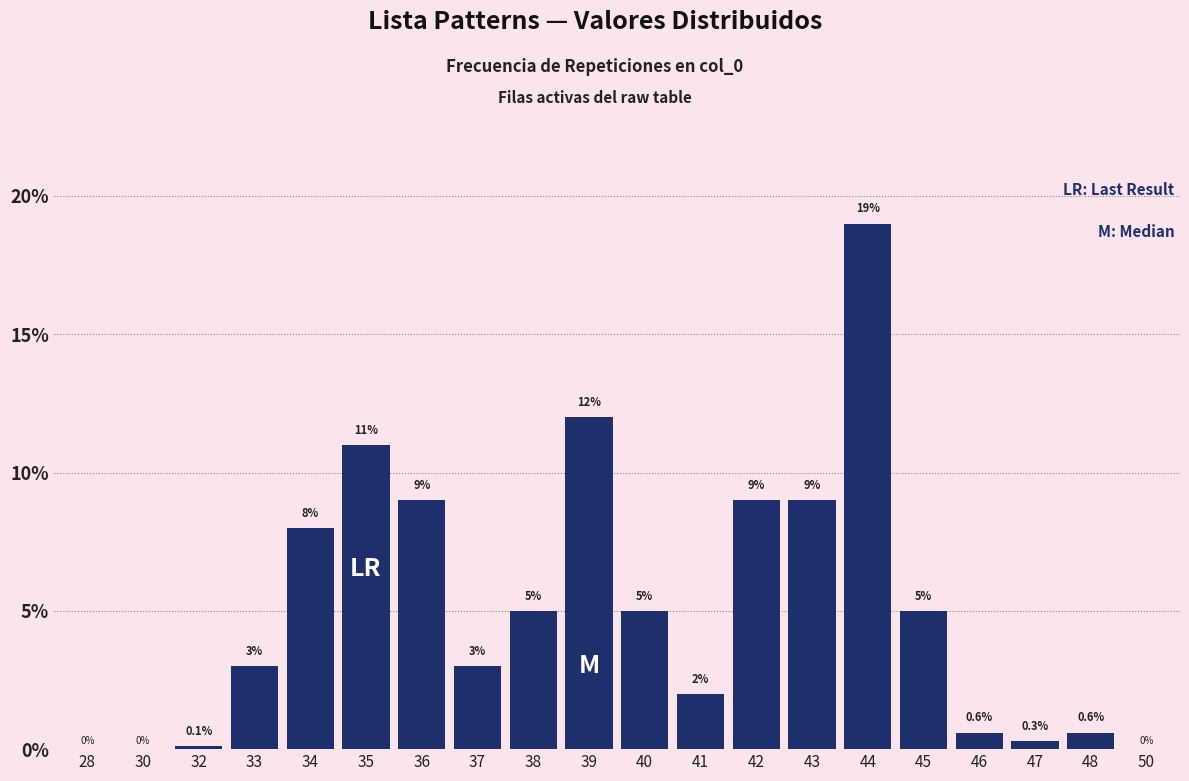

Reading left to right, what are all the values shown in this chart?

28=0.0	30=0.0	32=0.1	33=3.0	34=8.0	35=11.0	36=9.0	37=3.0	38=5.0	39=12.0	40=5.0	41=2.0	42=9.0	43=9.0	44=19.0	45=5.0	46=0.6	47=0.3	48=0.6	50=0.0